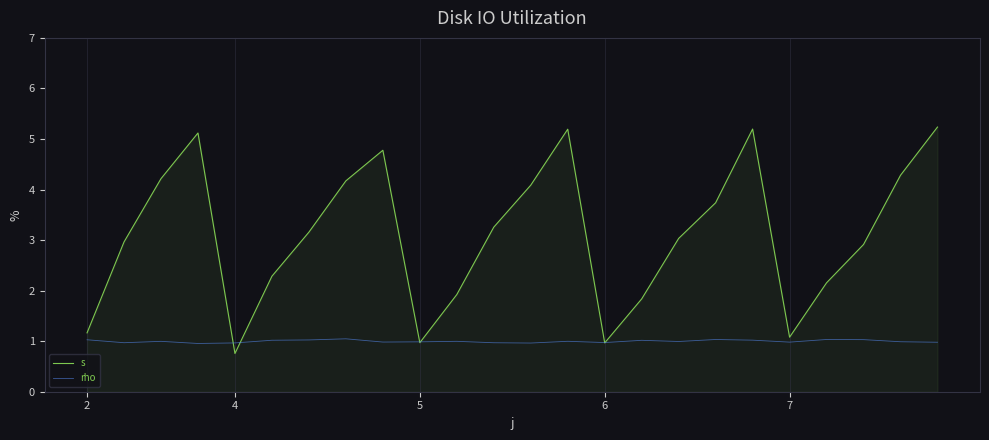

Which series has the largest total across all categories?

s